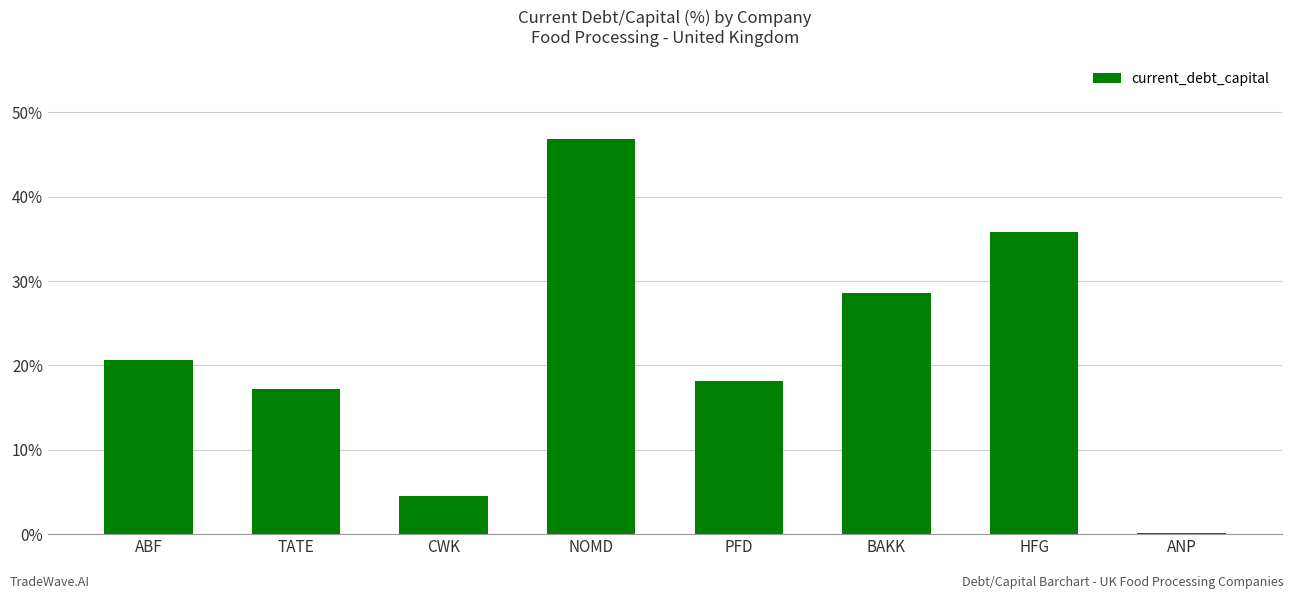

What is the sum of all values?

171.8